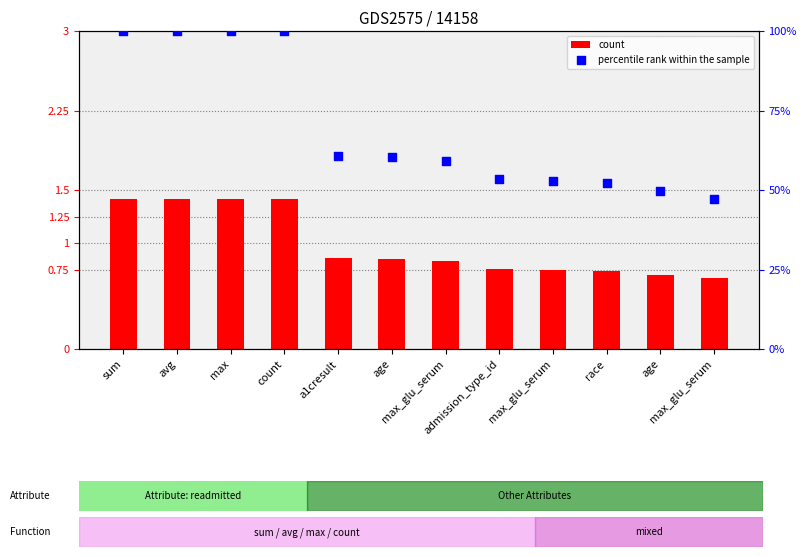

Is the value of count at max greater than the value of percentile rank within the sample at sum?

No